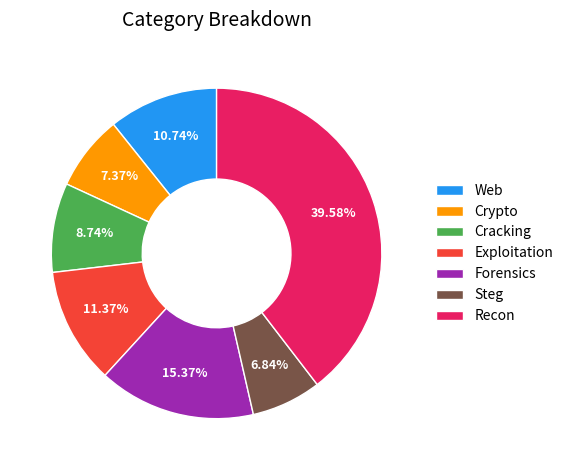

Is the sum of Crypto and Web greater than half?

No